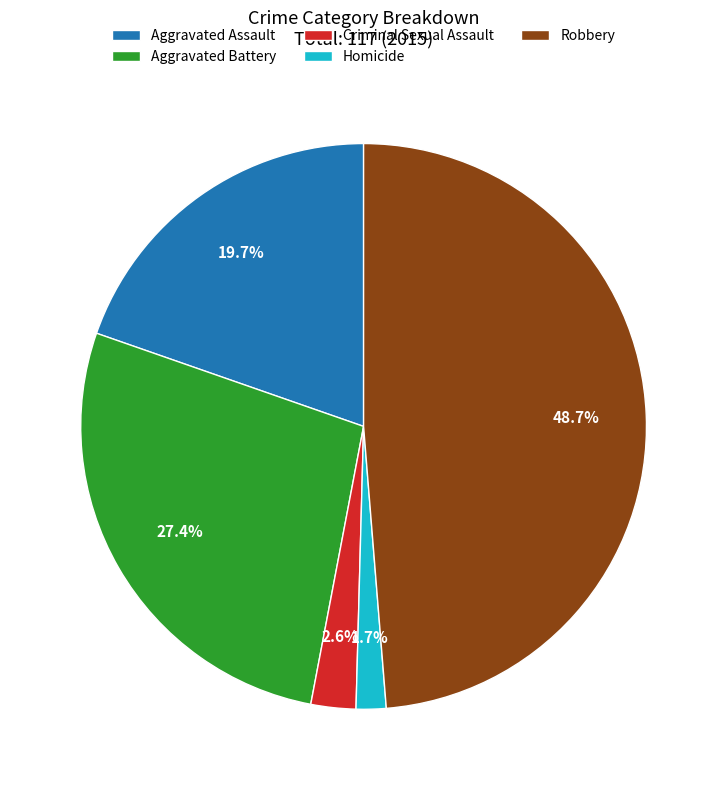

To the nearest percent, what is the difference between the largest and smallest slice percentages?

47%